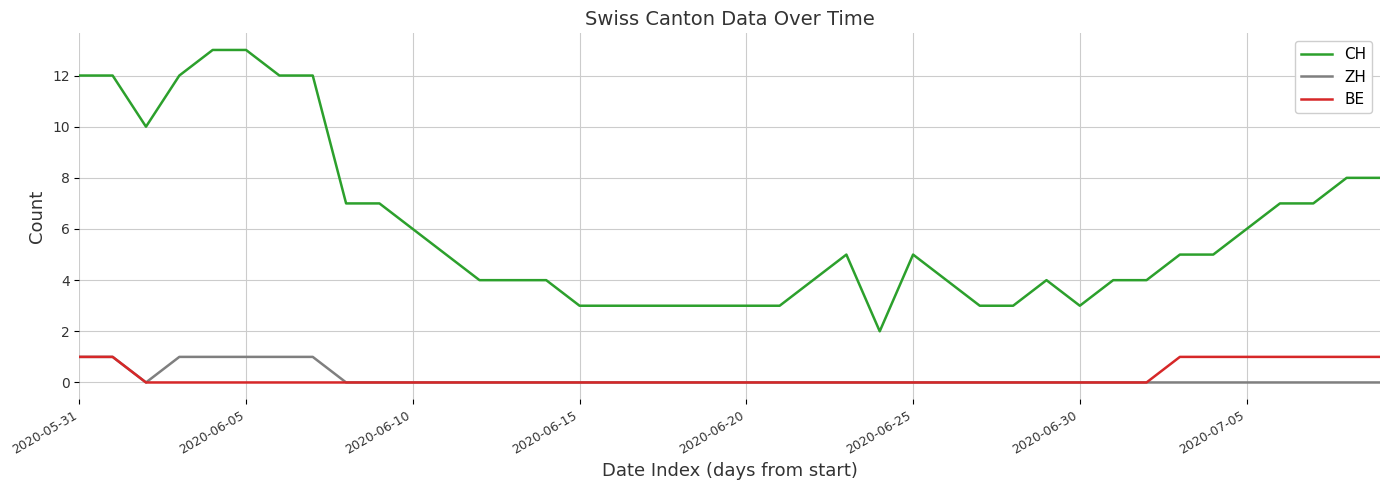

Which series has the largest total across all categories?

CH